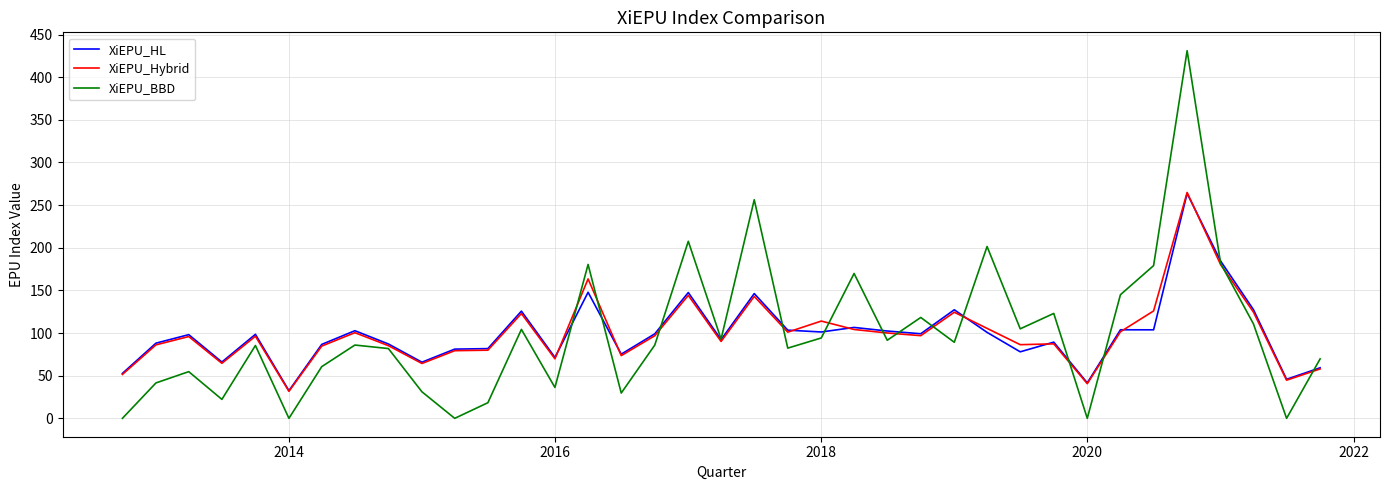

Count the number of categories in the chart.

37